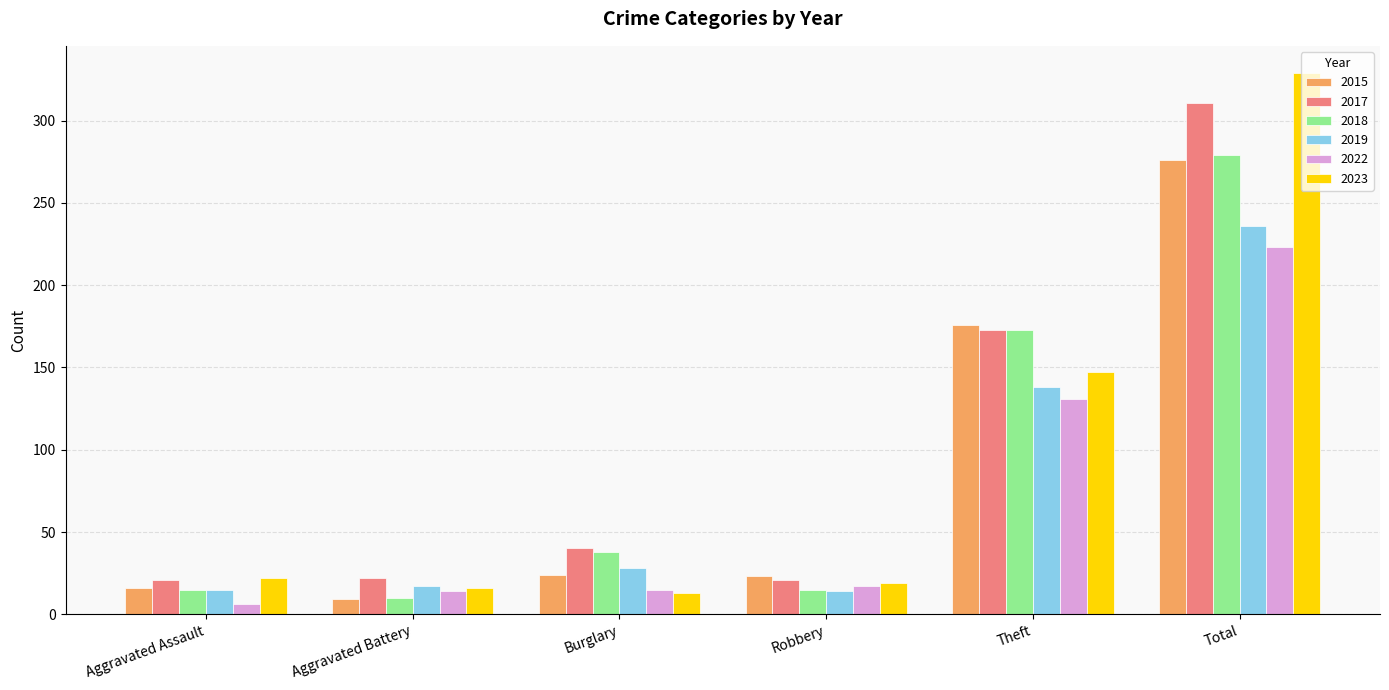

What is the value of the 2017 bar at the 6th from the left?

311